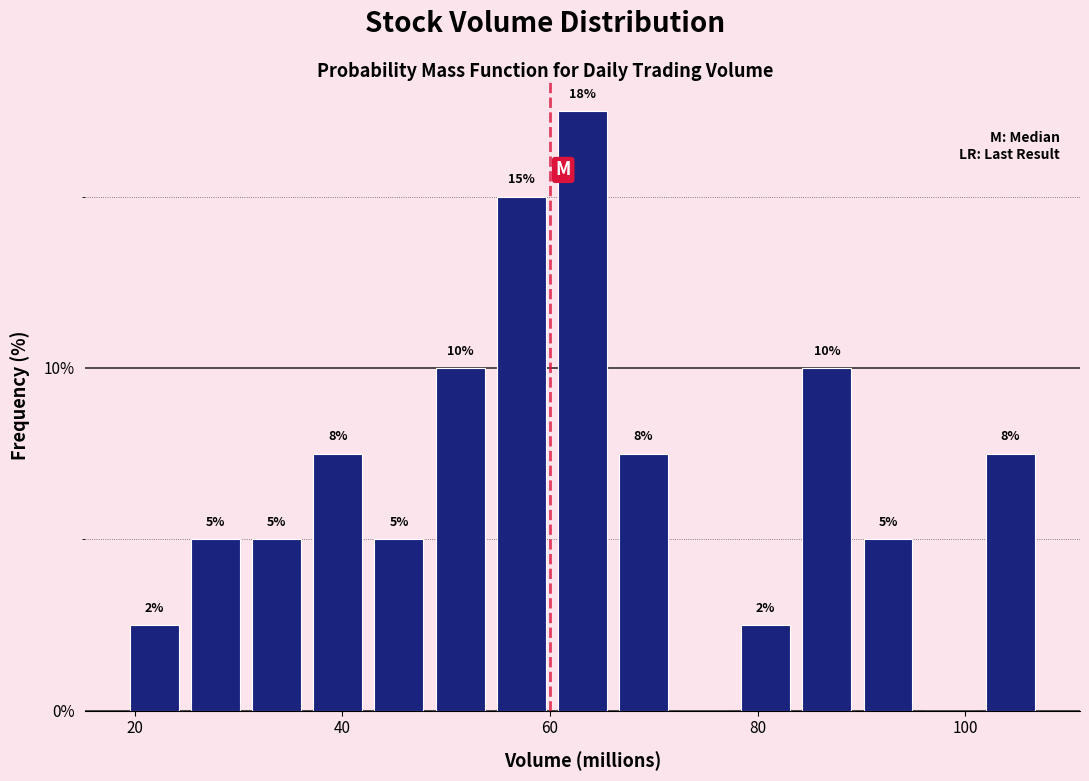

Around what value on the x-axis is the tallest bar? Give the approximate position of its centre, as read against the axis.

64